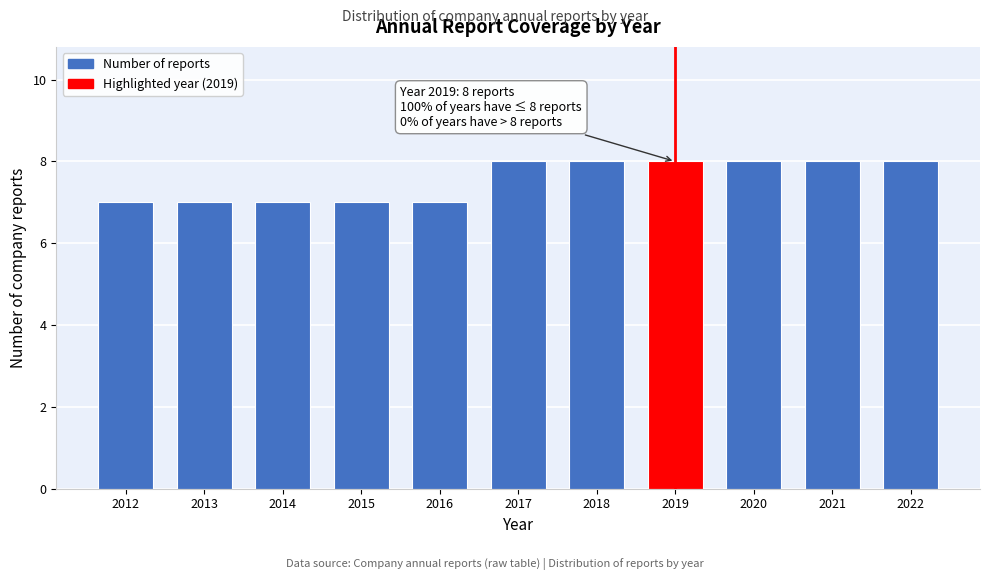

Reading left to right, what are all the values shown in this chart?

2012=7	2013=7	2014=7	2015=7	2016=7	2017=8	2018=8	2019=8	2020=8	2021=8	2022=8